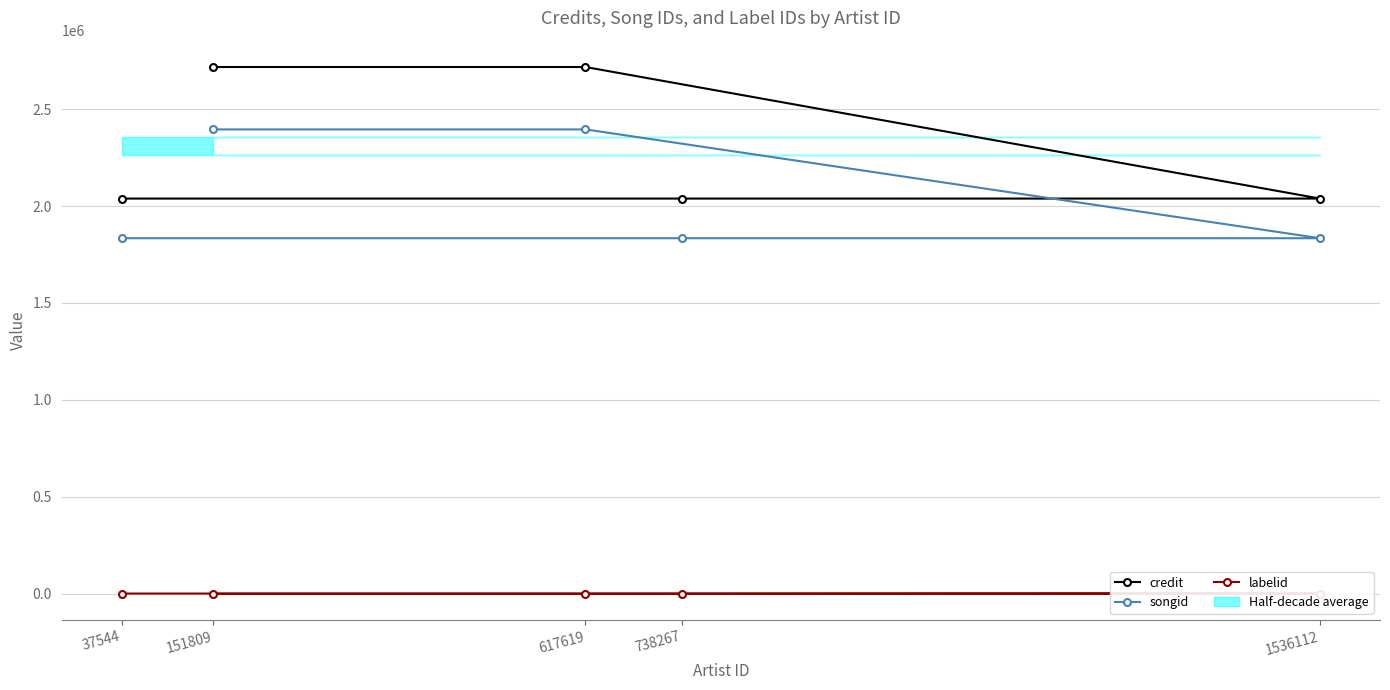

Which series changed the most between 37544 and 151809?

credit